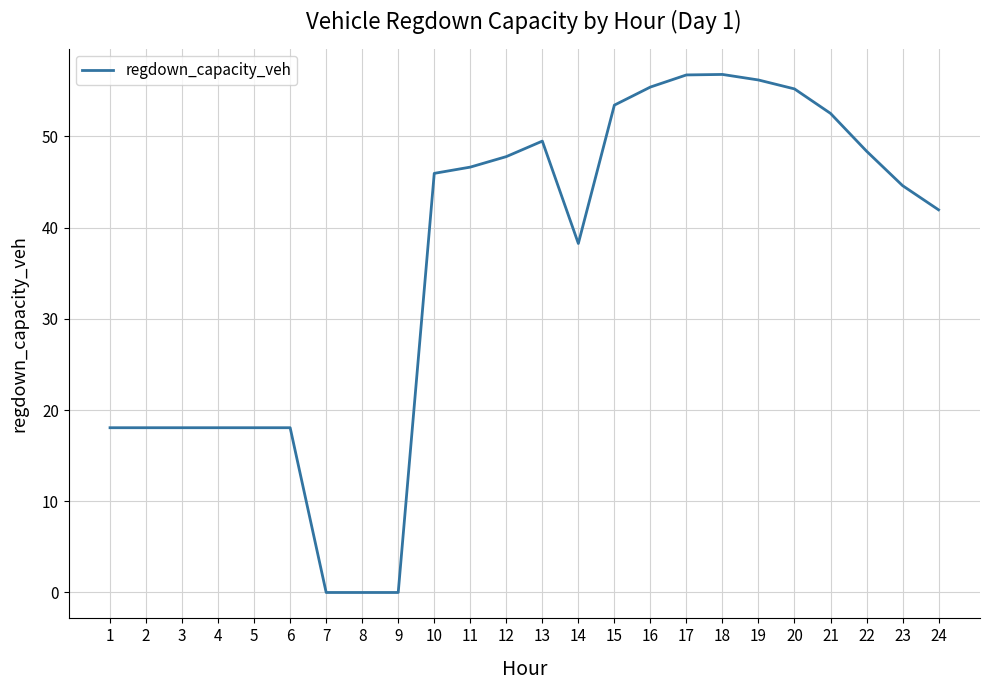

What is the greatest value displayed?

56.8